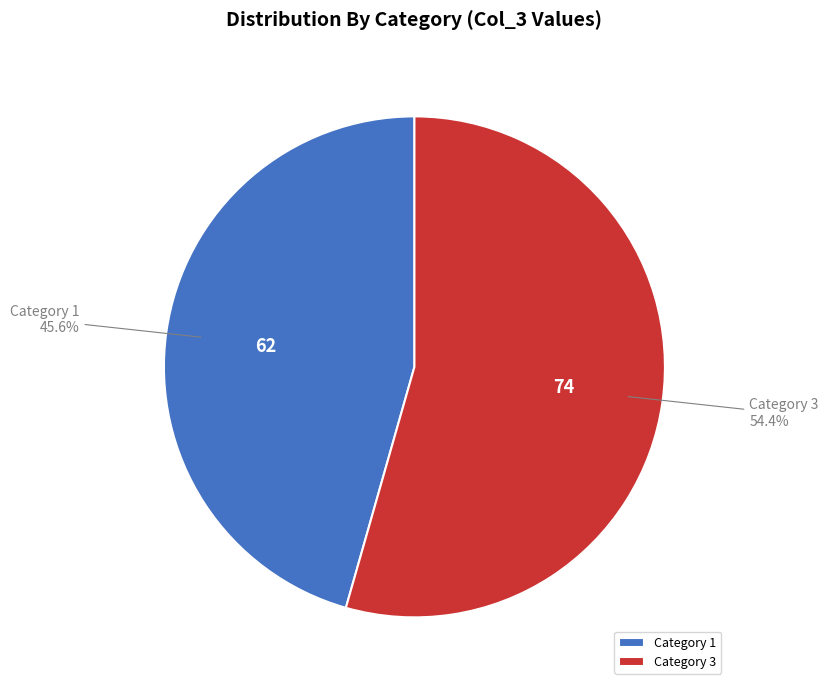

How many segments does this pie chart have?

2